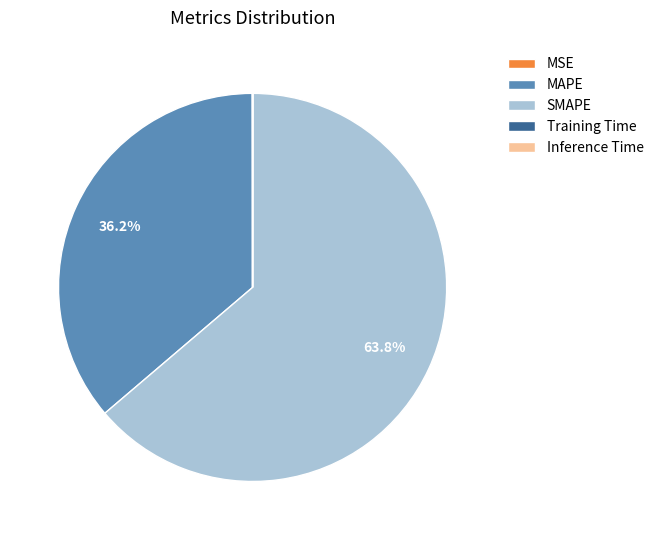

Do SMAPE and MAPE together represent more than half of the pie?

Yes